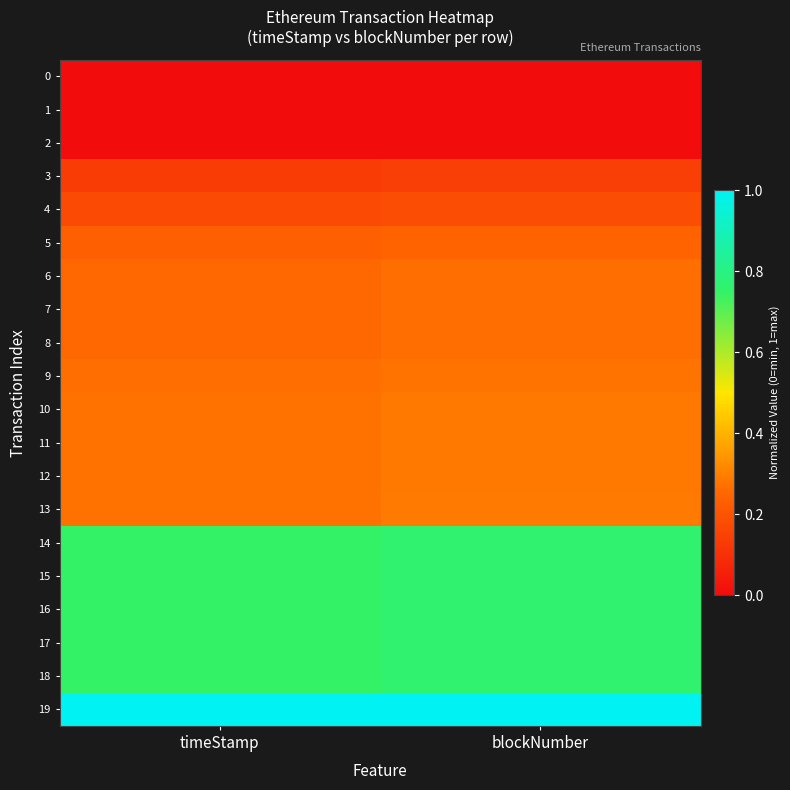

What is the total value across all series at timeStamp?

7.4